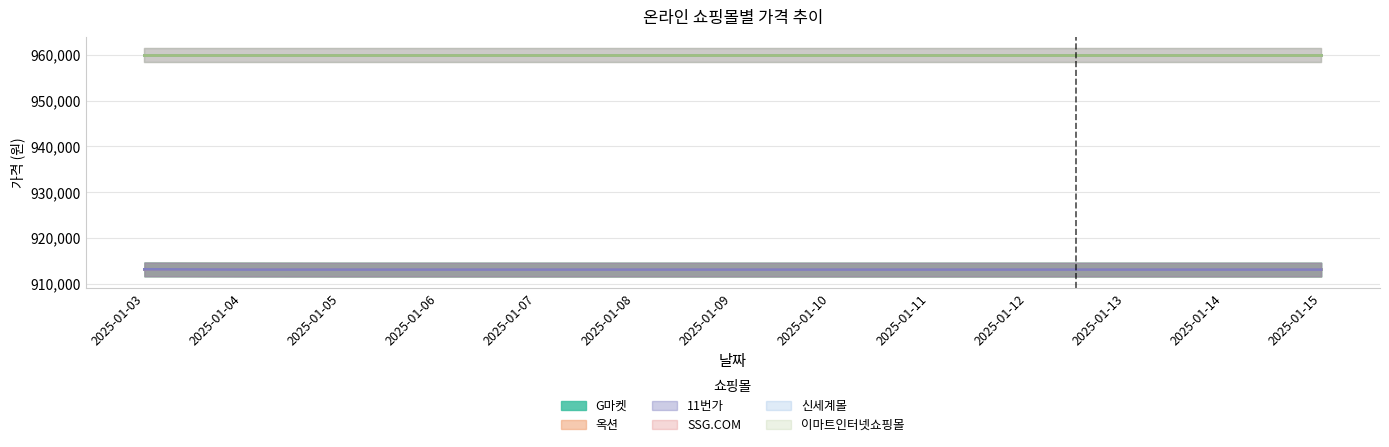

At which label is 11번가 closest to 913120?

2025-01-03